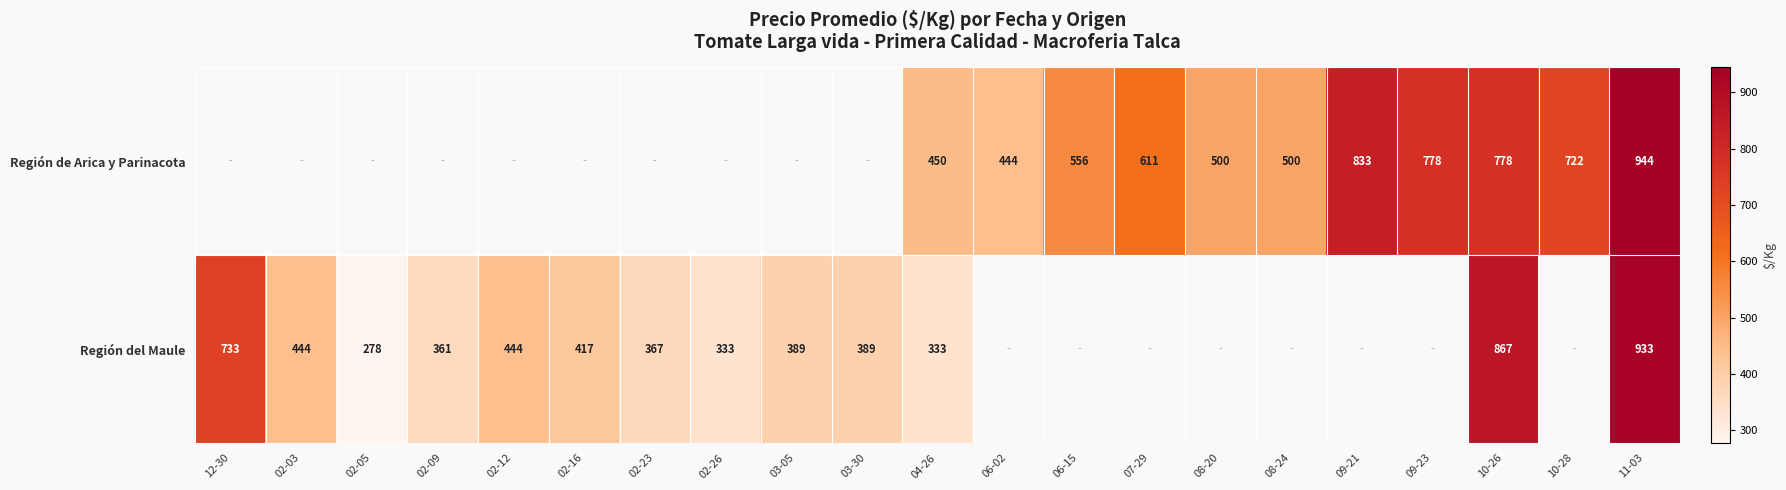

True or false: Región del Maule has a value of 172.0 at 02-03.

False